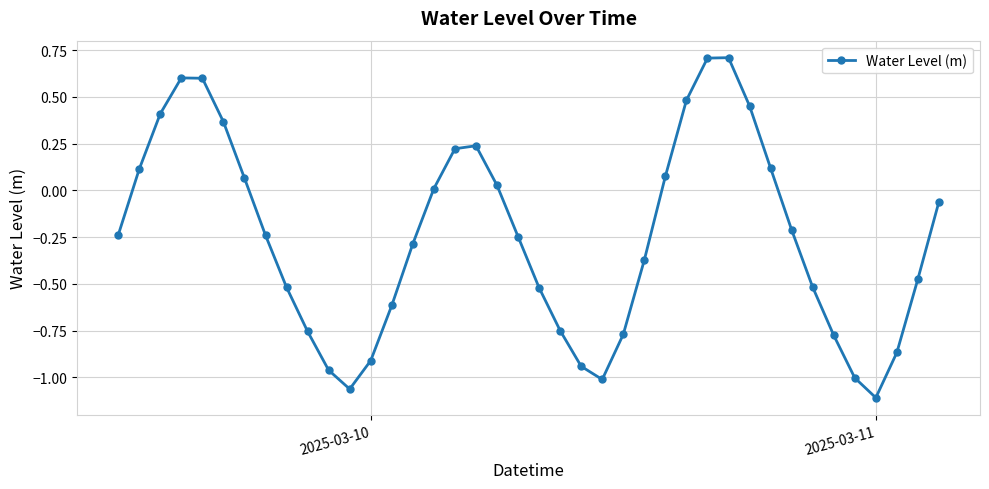

What is the value of the 15th point from the left?

-0.3